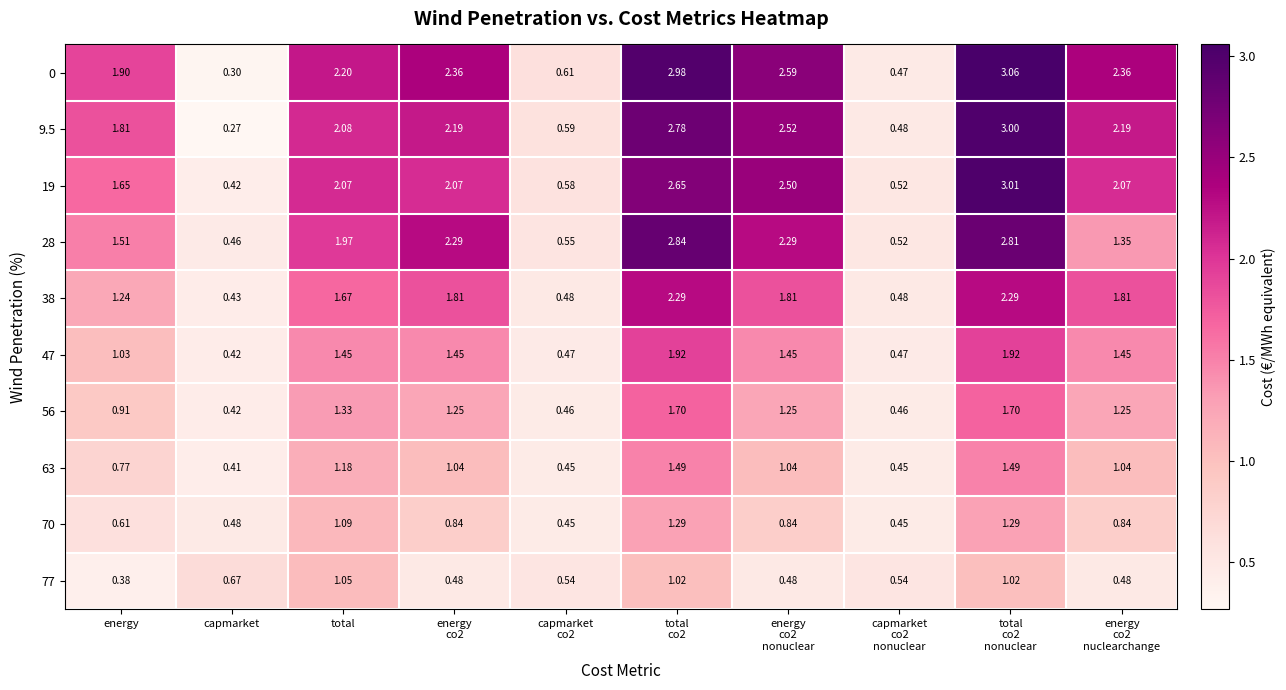

Where is 56 nearest to the value 1?

energy